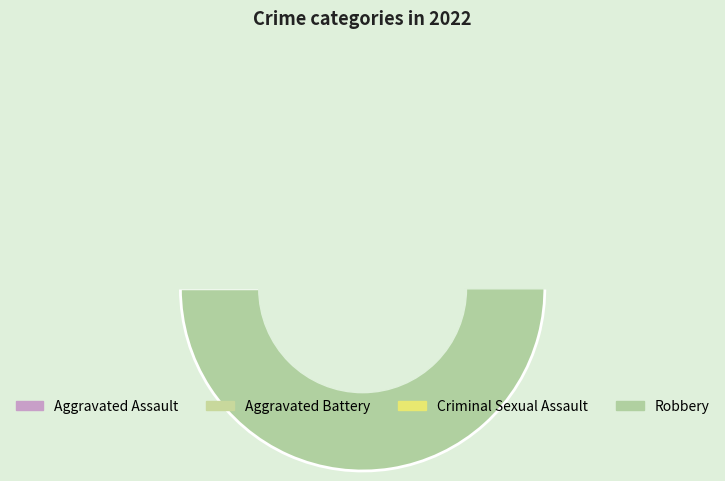

What is the total percentage of Aggravated Battery and Aggravated Assault?

20.0%